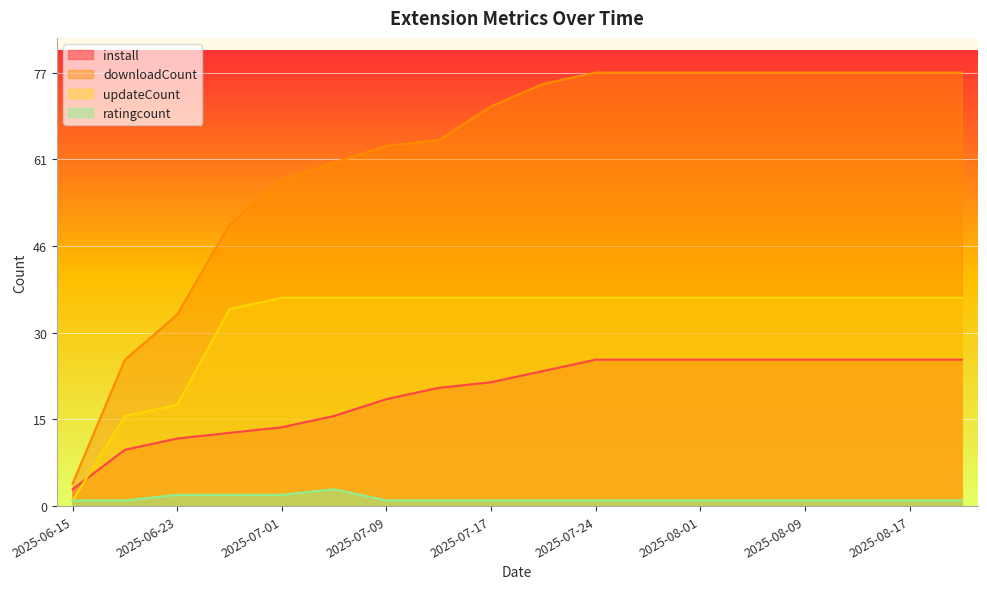

How many intersections are there between install and updateCount?

1